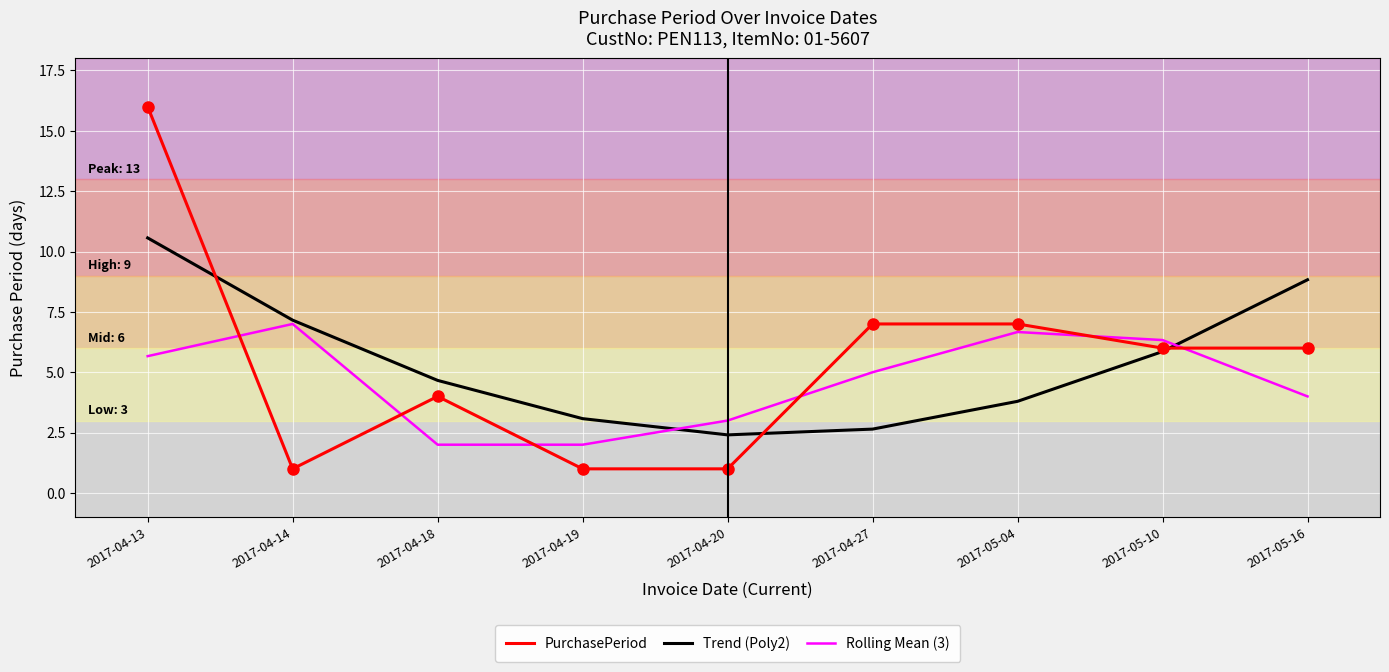

List the series in order of their peak value, lowest first.

Rolling Mean (3), Trend (Poly2), PurchasePeriod